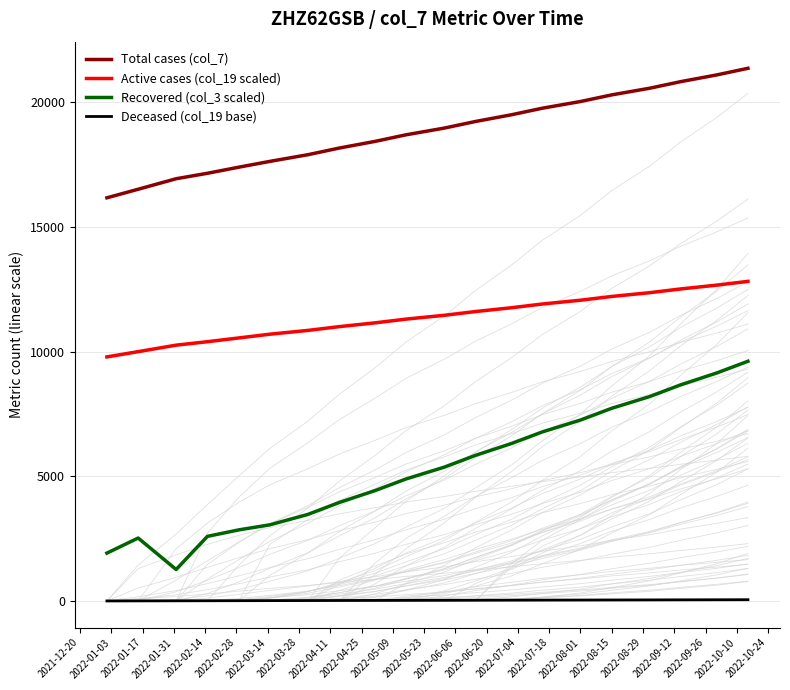

Rank the series by their maximum value, from highest to lowest.

Total cases (col_7), Active cases (col_19 scaled), Recovered (col_3 scaled), Deceased (col_19 base)